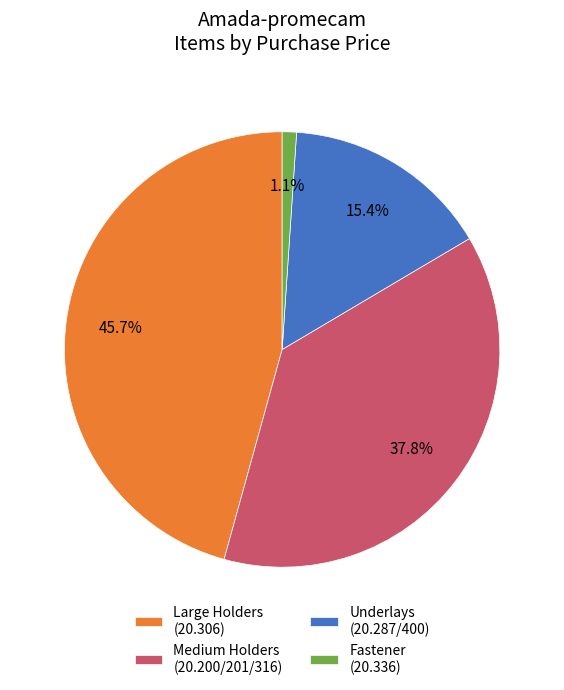

Combined, what portion of the pie is Large Holders (20.306) and Fastener (20.336)?

46.8%